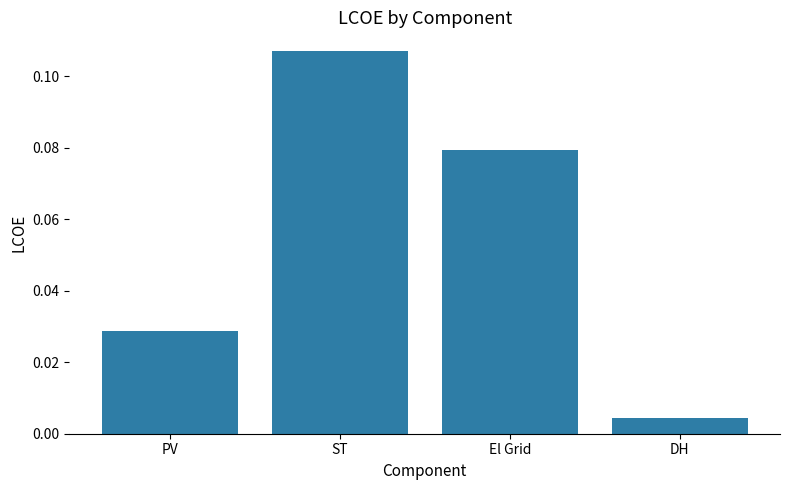

At which label is the value closest to 0?

DH